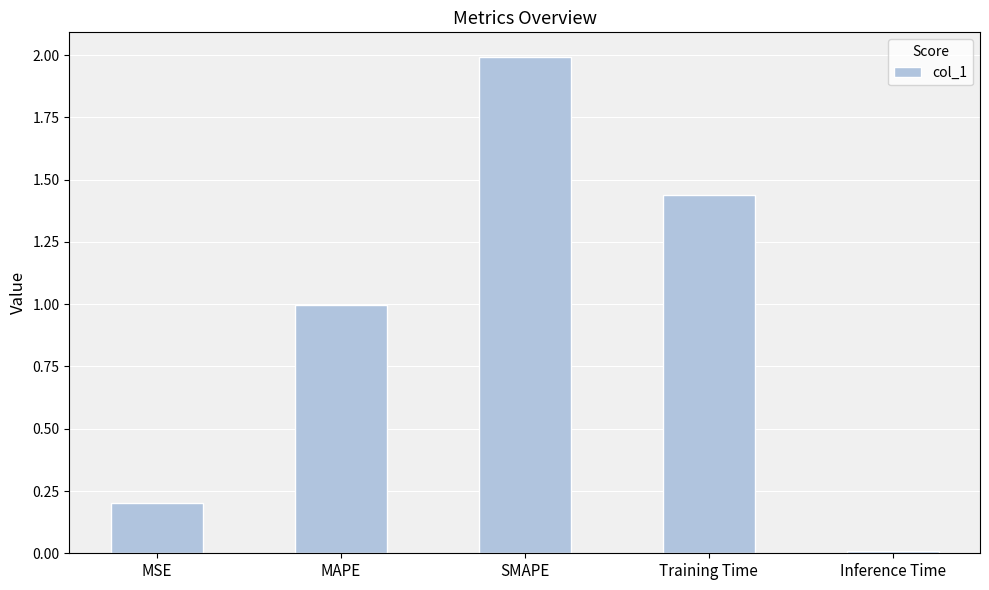

Are the bars horizontal?

No